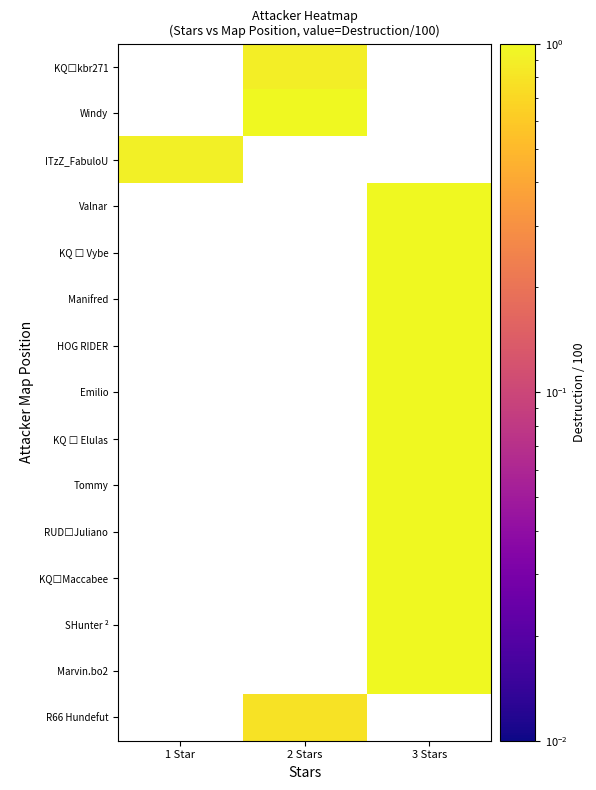

How many values in Emilio are above zero?

1